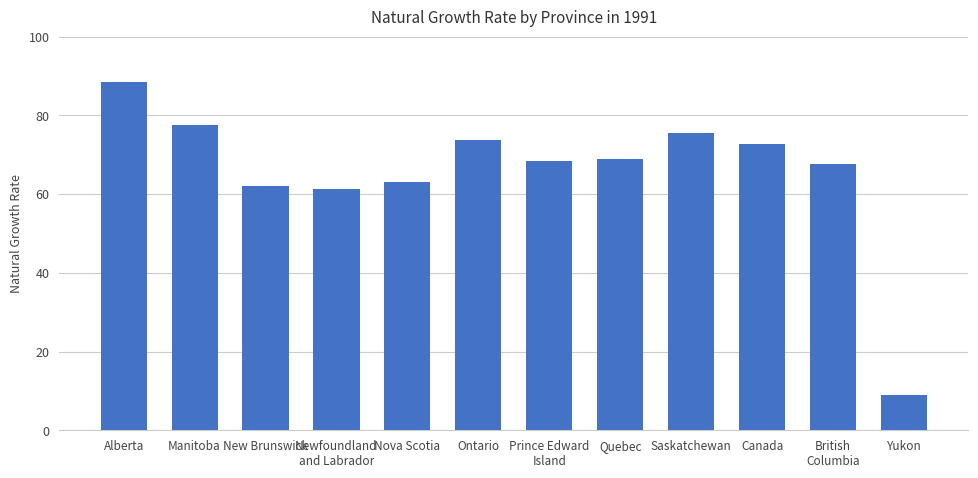

What is the value of the 7th bar from the left?

68.4